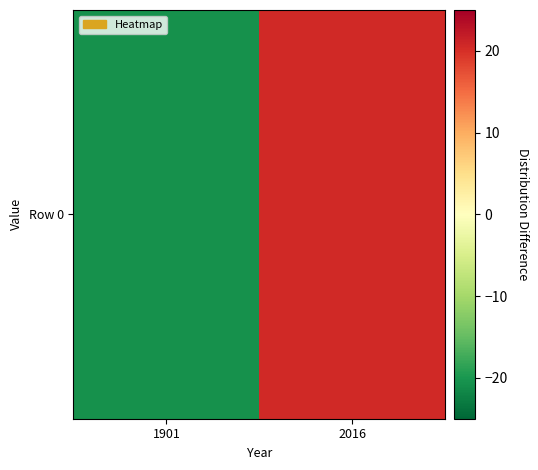

Count the number of data series in this chart.

1